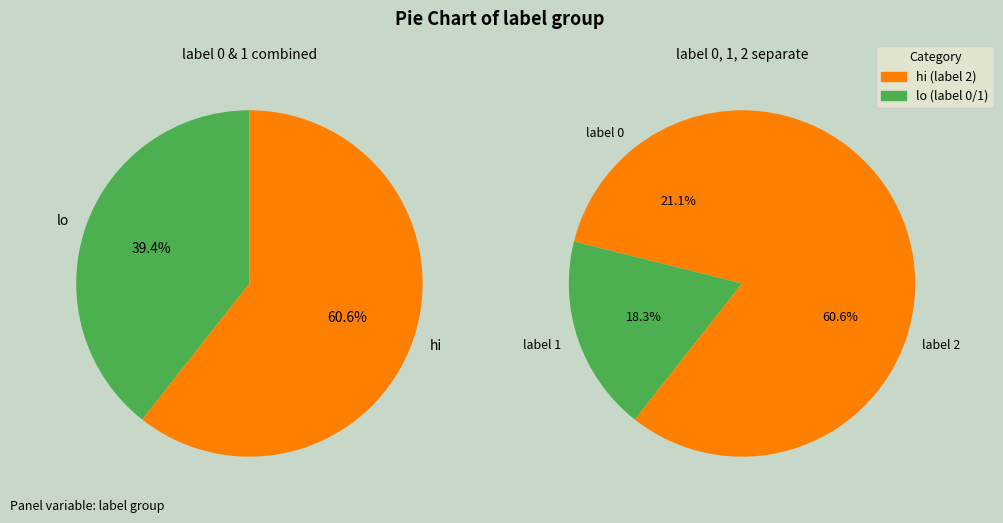

How many segments does this pie chart have?

3